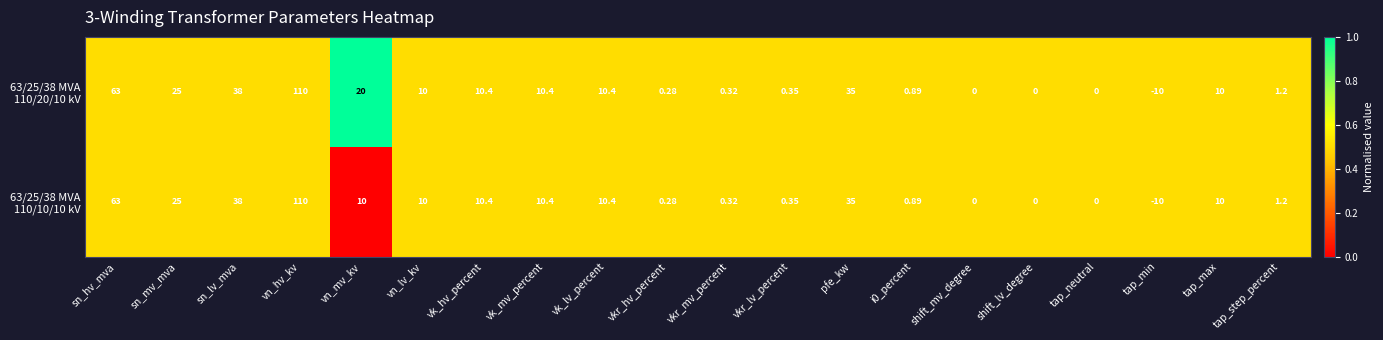

At which category is the sum across all series the highest?

vn_hv_kv